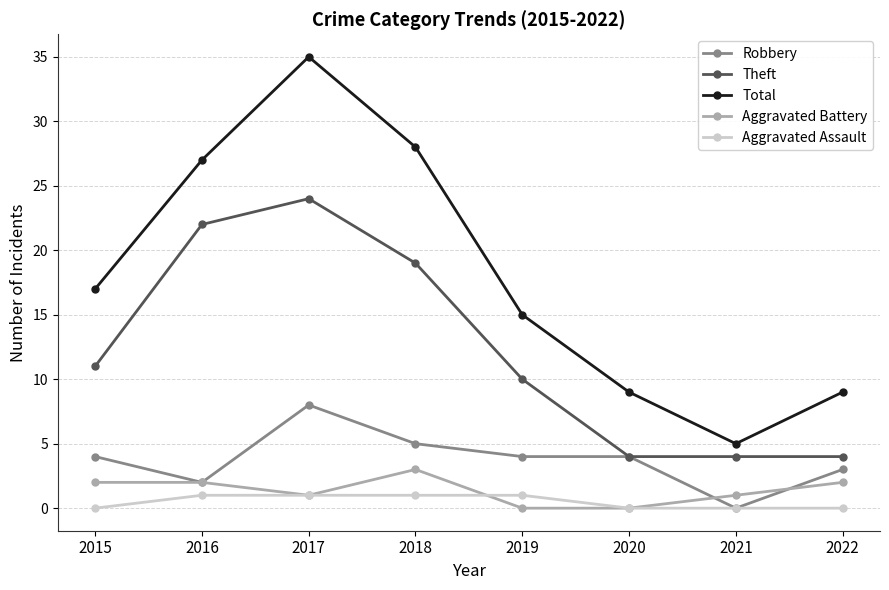

Reading left to right, transcribe all the data shown in this chart.

Robbery: 4	2	8	5	4	4	0	3
Theft: 11	22	24	19	10	4	4	4
Total: 17	27	35	28	15	9	5	9
Aggravated Battery: 2	2	1	3	0	0	1	2
Aggravated Assault: 0	1	1	1	1	0	0	0